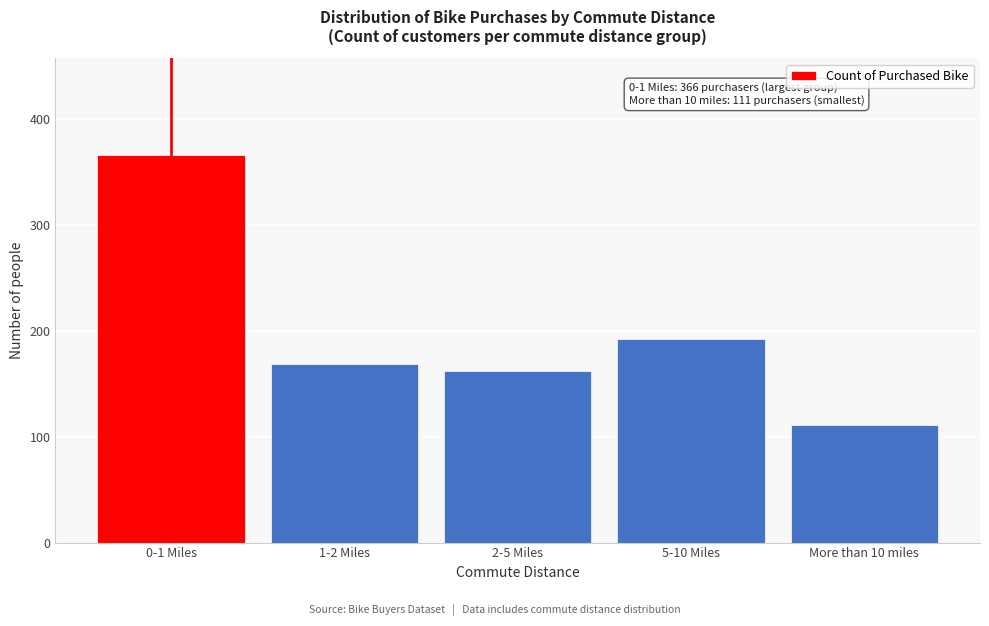

Reading left to right, list all the values displayed in this chart.

366	169	162	192	111